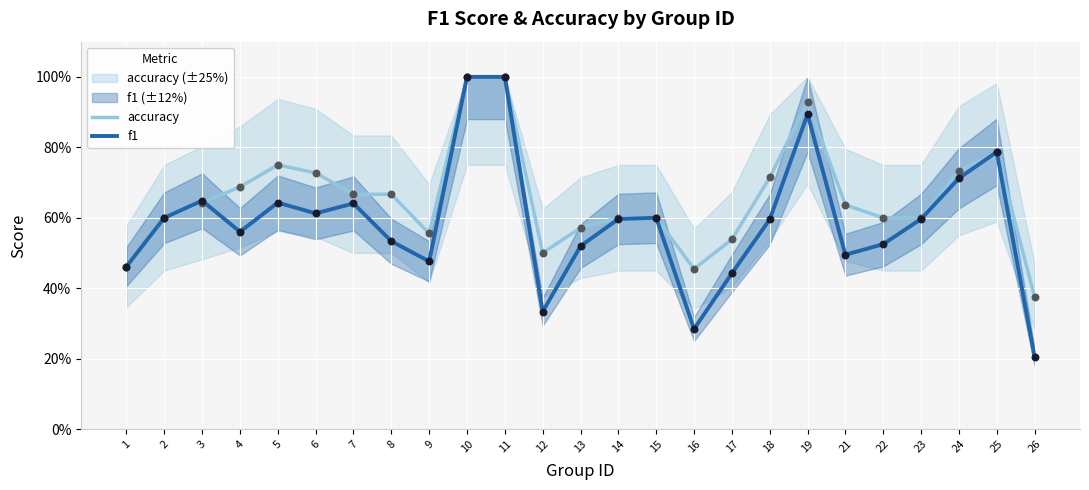

Which series has the largest total across all categories?

accuracy